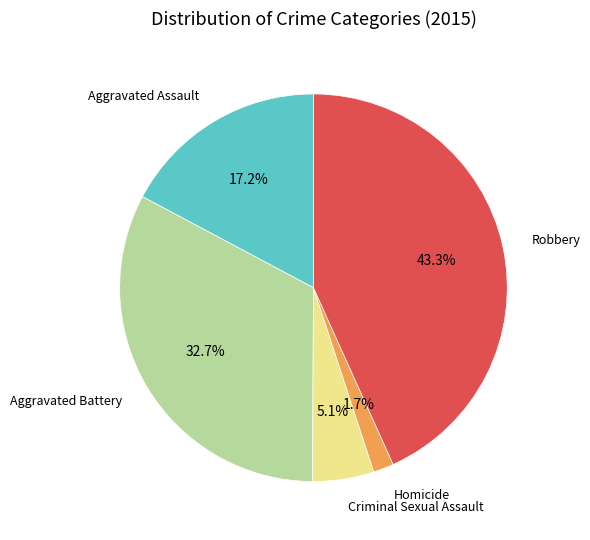

Is there a majority slice in this chart?

No